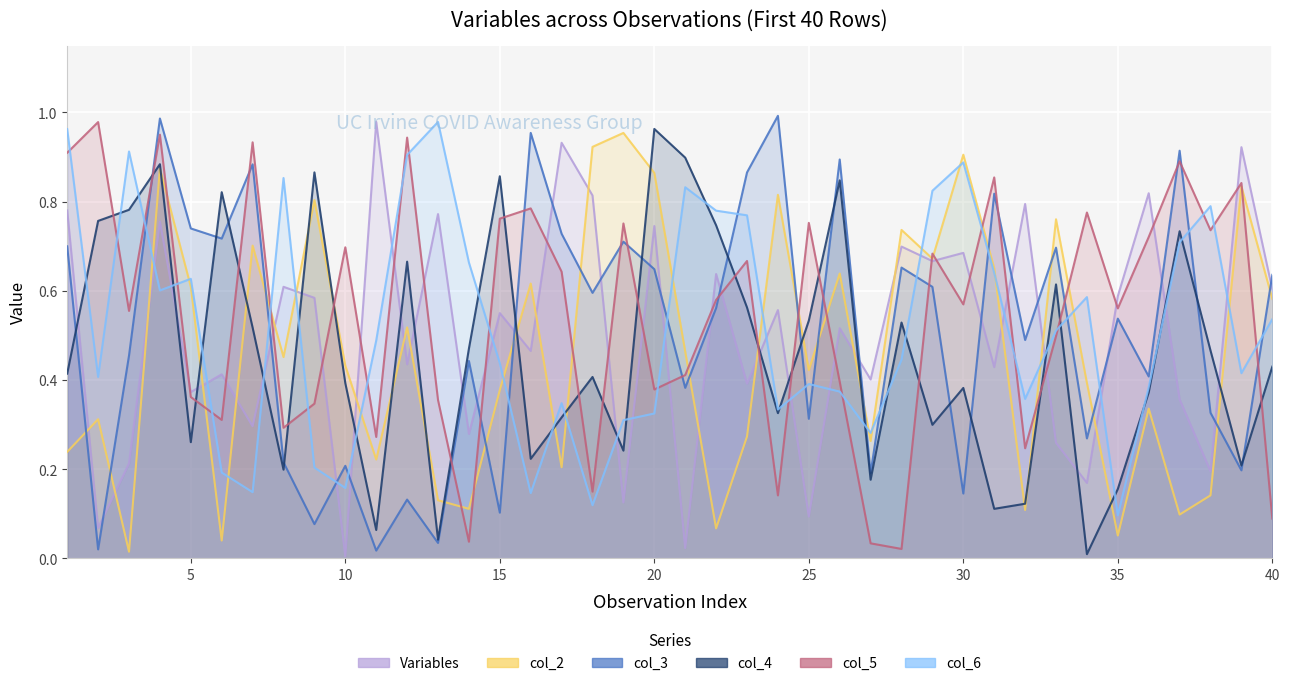

Is the value of col_3 at 6 greater than the value of col_4 at 6?

No